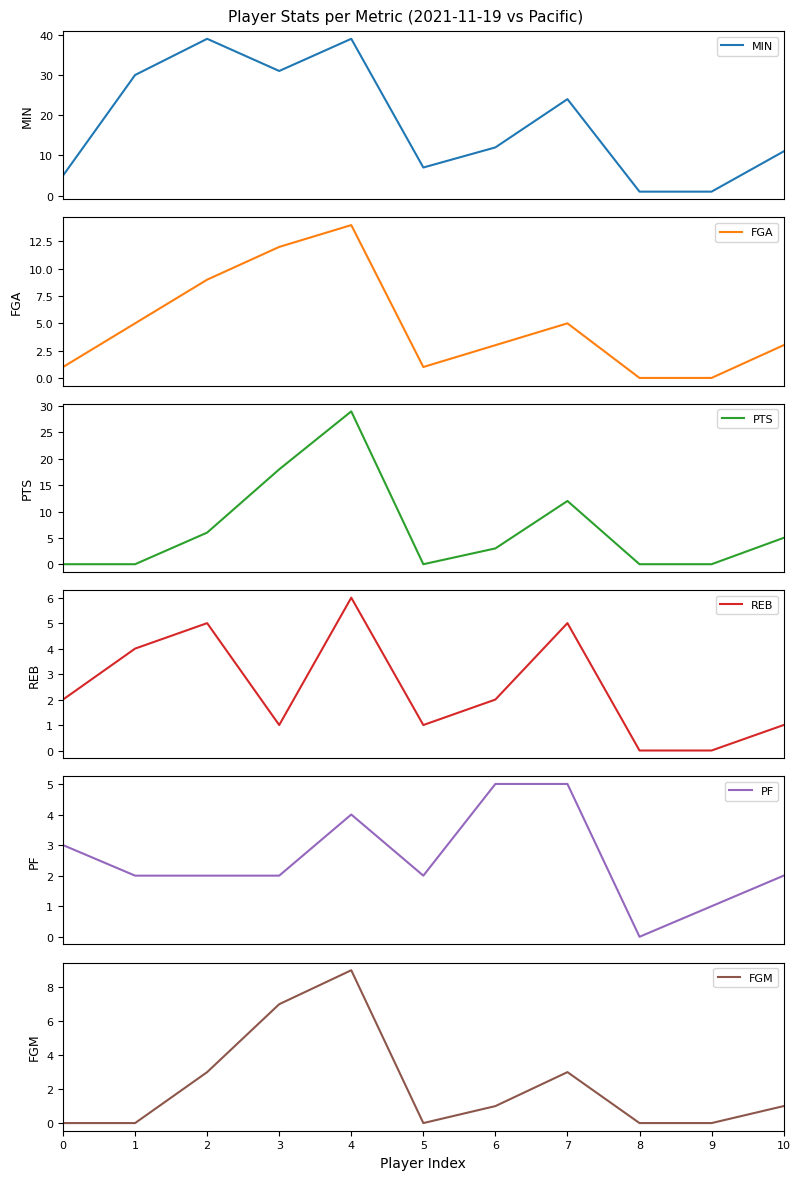

Reading right to left, what are all the values shown in this chart?

MIN: 10=11	9=1	8=1	7=24	6=12	5=7	4=39	3=31	2=39	1=30	0=5
FGA: 10=3	9=0	8=0	7=5	6=3	5=1	4=14	3=12	2=9	1=5	0=1
PTS: 10=5	9=0	8=0	7=12	6=3	5=0	4=29	3=18	2=6	1=0	0=0
REB: 10=1	9=0	8=0	7=5	6=2	5=1	4=6	3=1	2=5	1=4	0=2
PF: 10=2	9=1	8=0	7=5	6=5	5=2	4=4	3=2	2=2	1=2	0=3
FGM: 10=1	9=0	8=0	7=3	6=1	5=0	4=9	3=7	2=3	1=0	0=0